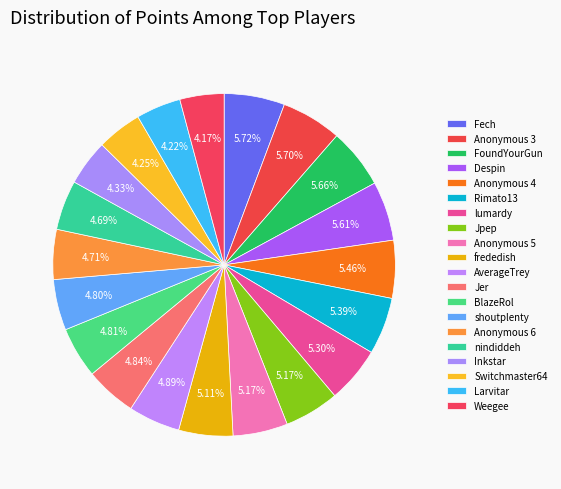

What portion of the pie excludes Rimato13?

94.6%